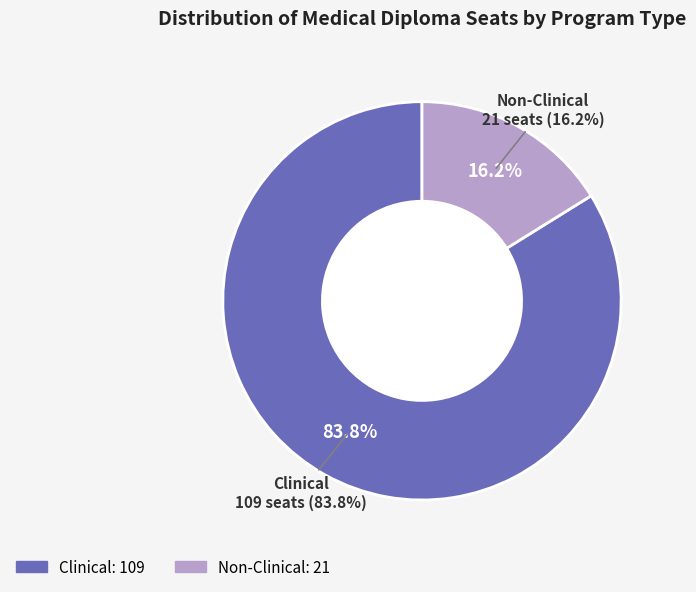

To the nearest percent, what is the difference between the Clinical and Non-Clinical slice percentages?

68%